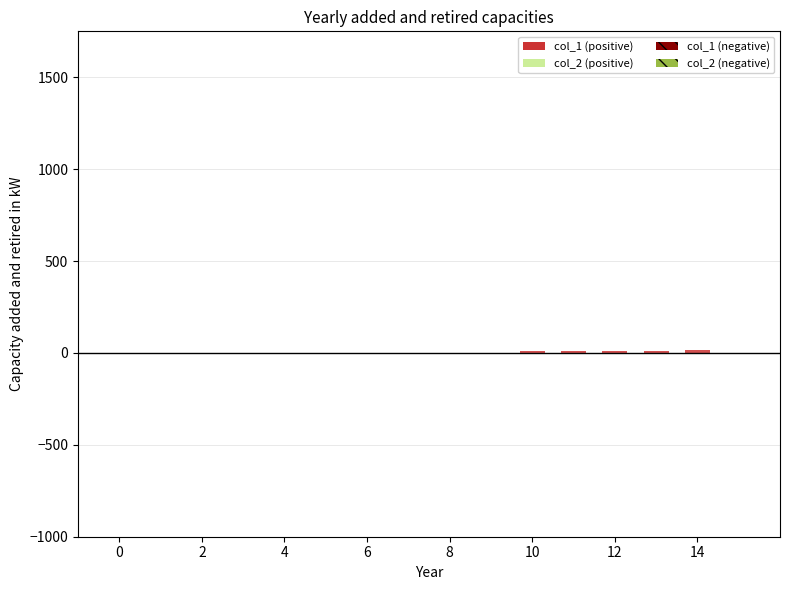

What is the sum of all values?

61